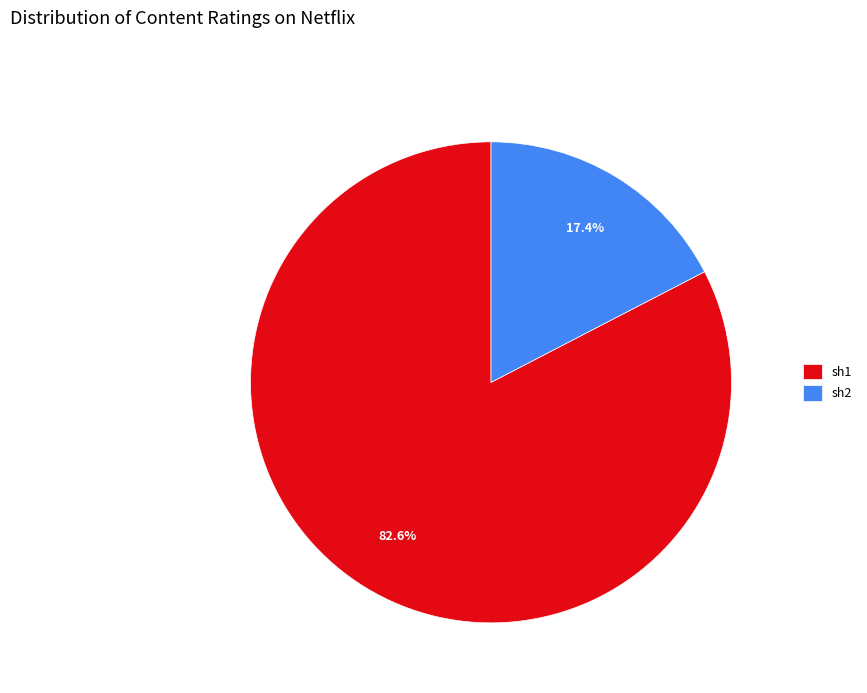

Does sh2 represent more than half of the total?

No